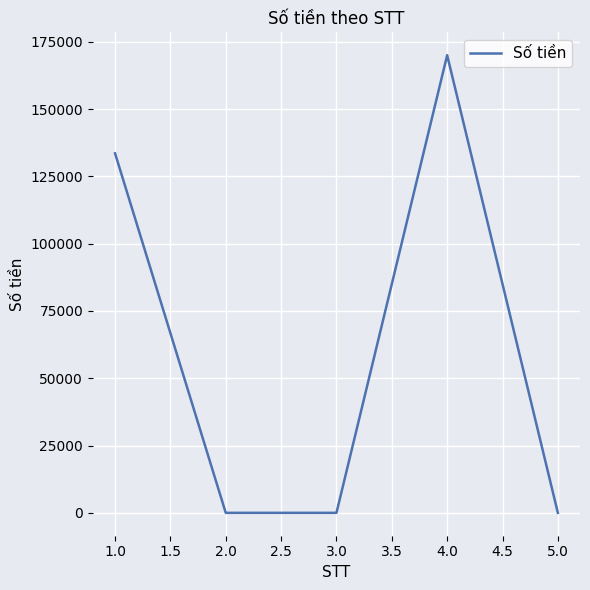

Reading right to left, list all the values displayed in this chart.

5.0=0	4.0=170000	3.0=0	2.0=0	1.0=133549